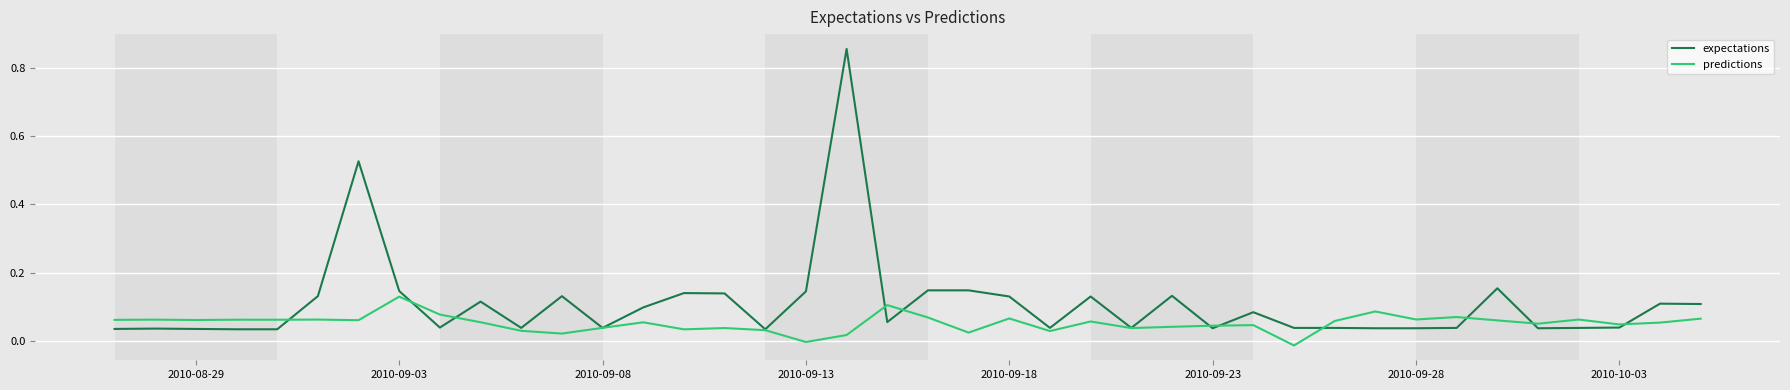

Which series has the largest range (max minus min)?

expectations